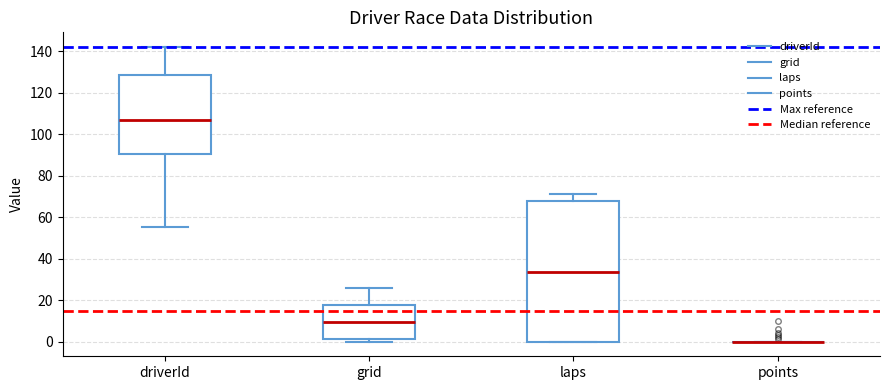

Reading left to right, read every box against the y-axis: the position of its median line, the range the box covers, and the ends of its whiskers. The values are not printed on the chart, so give them approximately, as read against the axis.

driverId: median 108, box 90 to 128, whiskers 56 to 142
grid: median 10, box 2 to 18, whiskers 0 to 26
laps: median 34, box 0 to 68, whiskers 0 to 72
points: box collapsed to a line at 0, whiskers 0 to 0